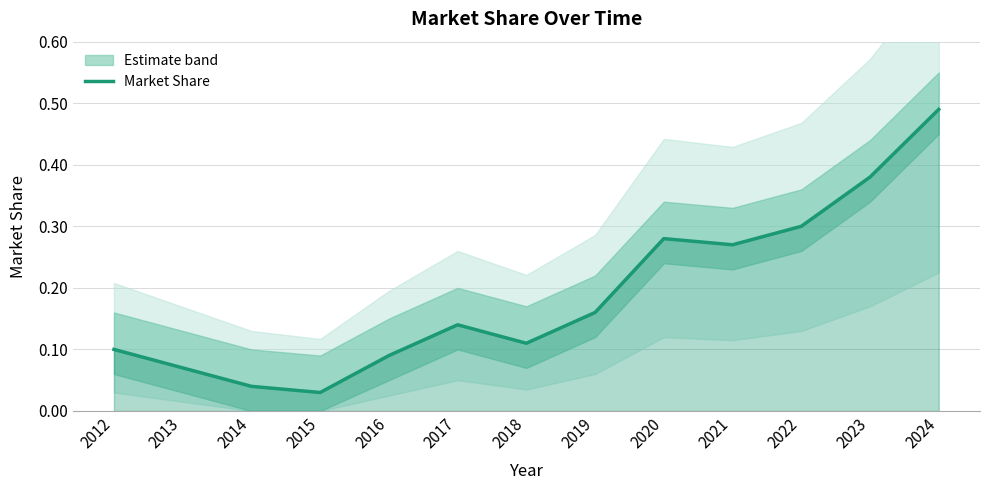

How many series are shown in this chart?

1